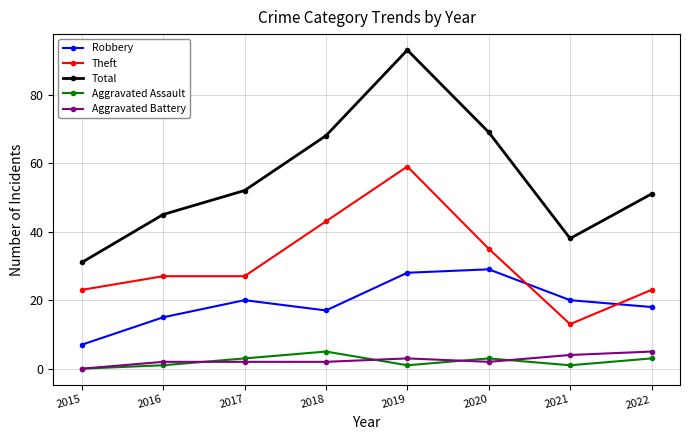

How many data points does each series have?

8